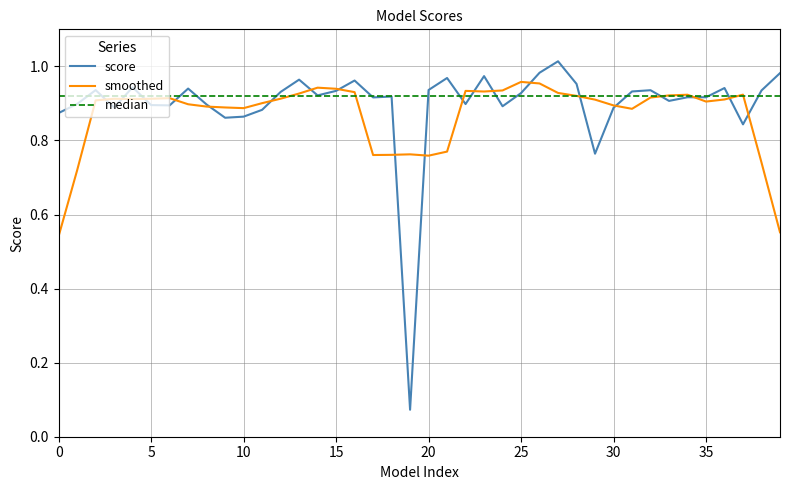

Which series has the widest spread of values?

score